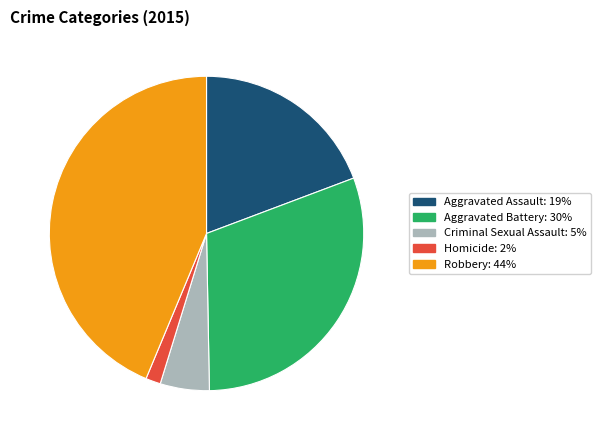

Is there a majority slice in this chart?

No